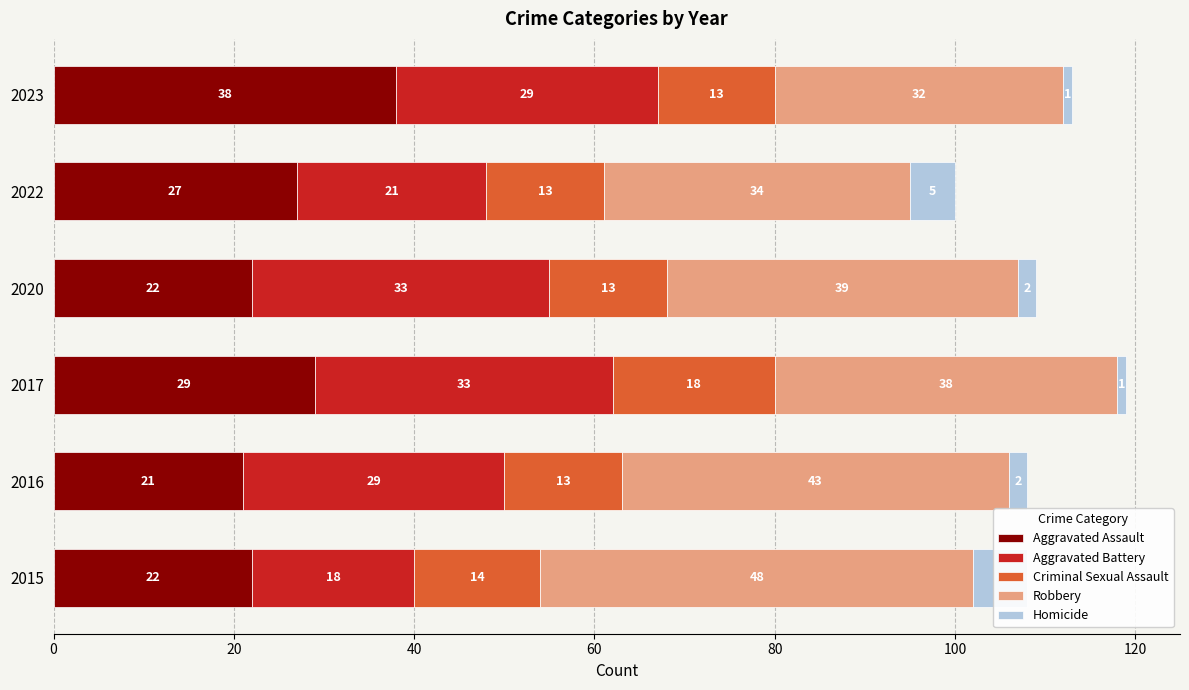

Reading left to right, list all the values displayed in this chart.

Aggravated Assault: 22	21	29	22	27	38
Aggravated Battery: 18	29	33	33	21	29
Criminal Sexual Assault: 14	13	18	13	13	13
Robbery: 48	43	38	39	34	32
Homicide: 6	2	1	2	5	1